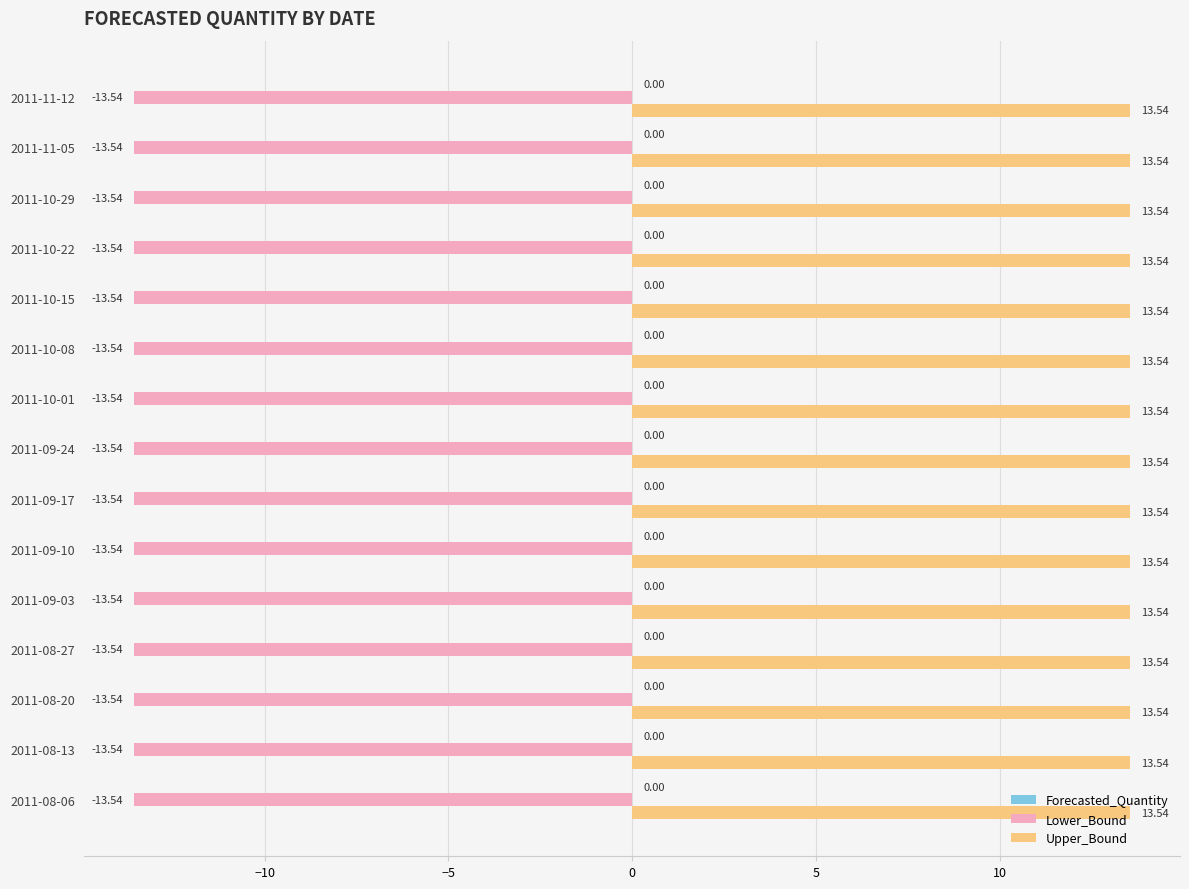

Rank the series at 2011-09-17 from highest to lowest value.

Upper_Bound, Lower_Bound